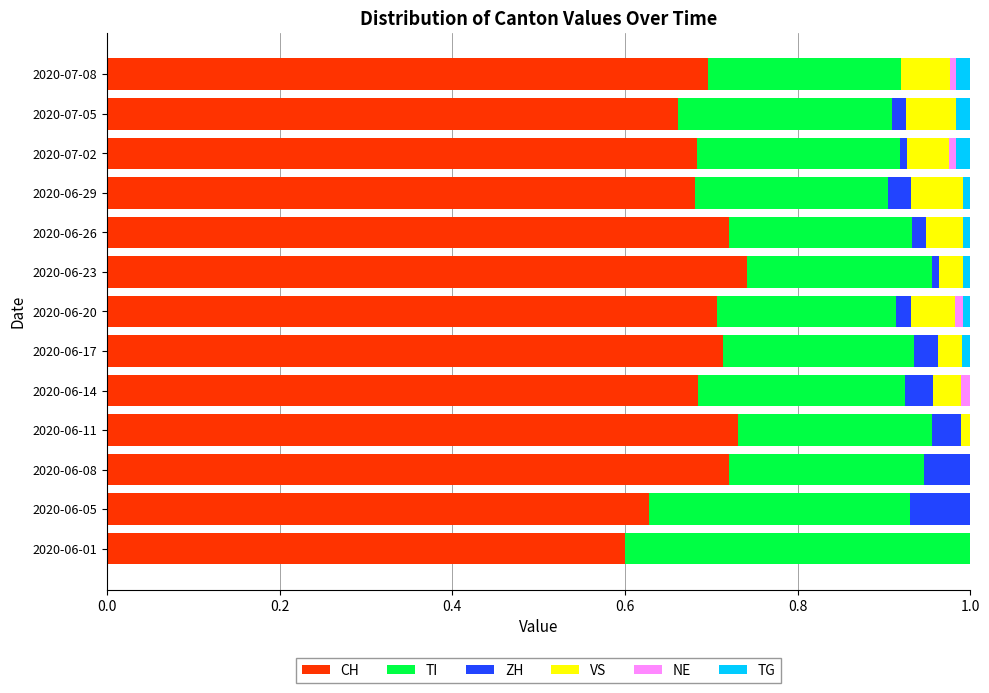

What is the total value across all series at 2020-06-05?

1.0